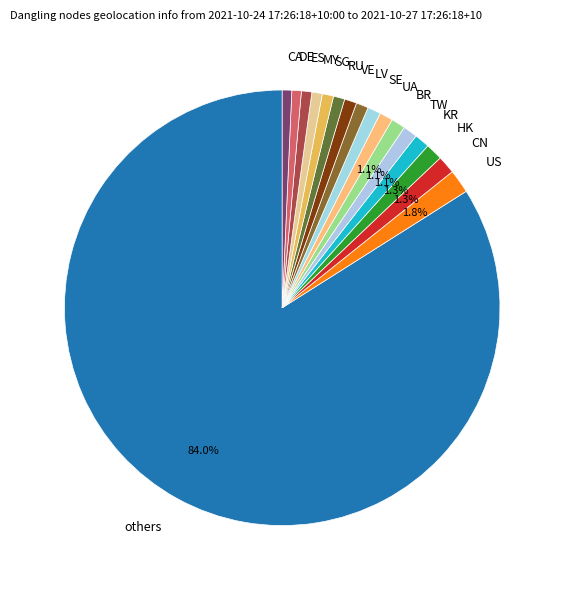

Which slice represents more than half of the pie?

others